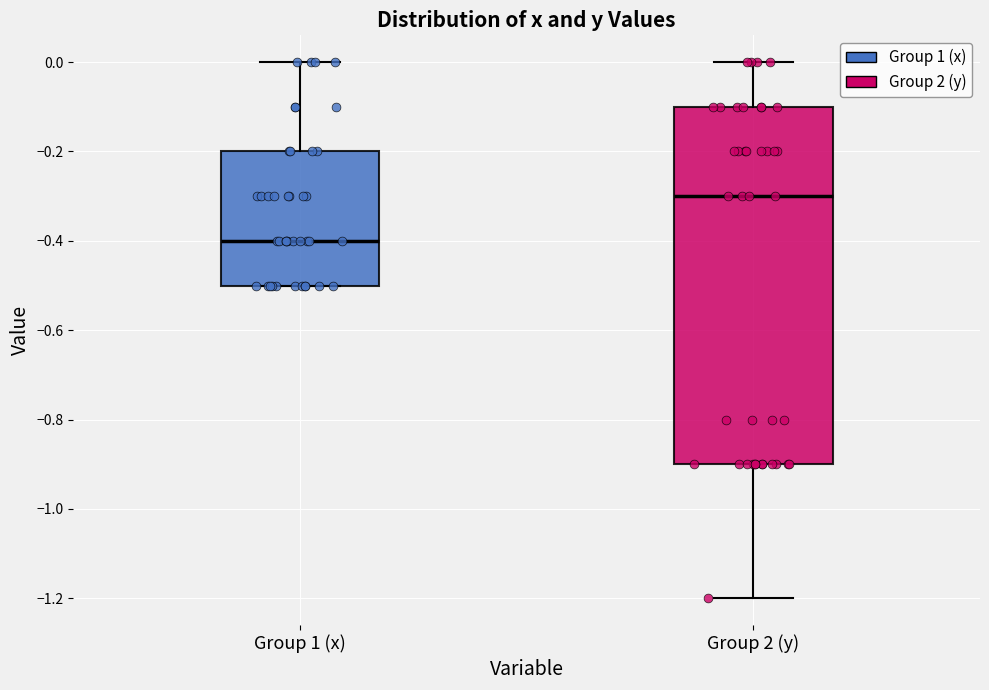

Reading left to right, transcribe this box plot: for each box, give where its median line is, the range the box spans, and where its two whiskers end, as read against the y-axis. The values are not printed on the chart, so give them approximately, as read against the axis.

Group 1 (x): median -0.4, box -0.5 to -0.2, whiskers -0.5 to 0.0
Group 2 (y): median -0.3, box -0.9 to -0.1, whiskers -1.2 to 0.0